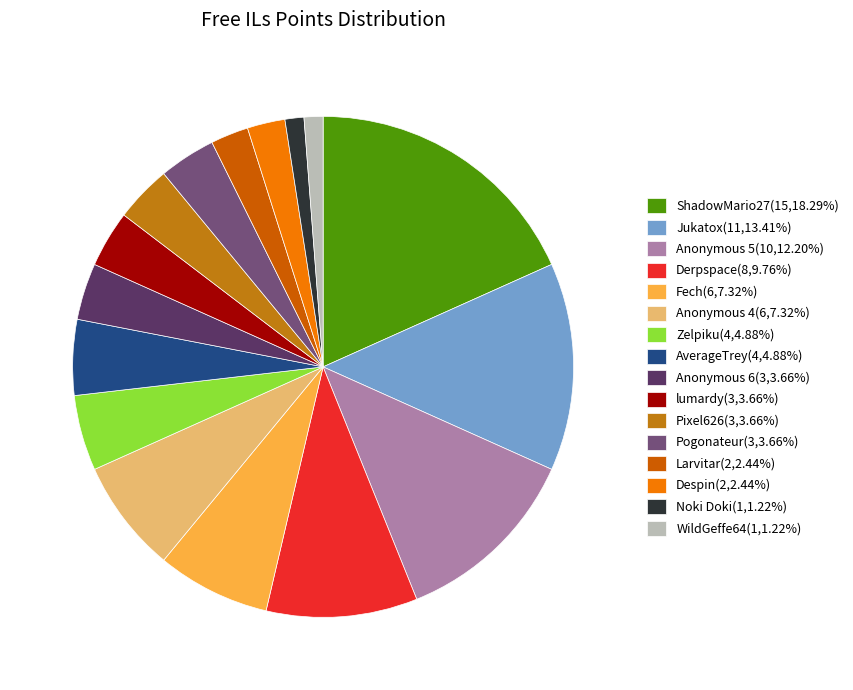

Does any single category account for the majority?

No